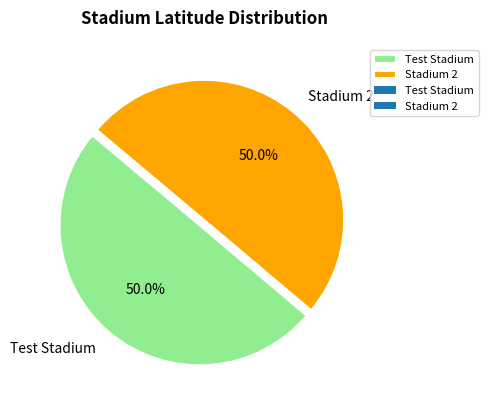

Count the number of slices in the pie.

2